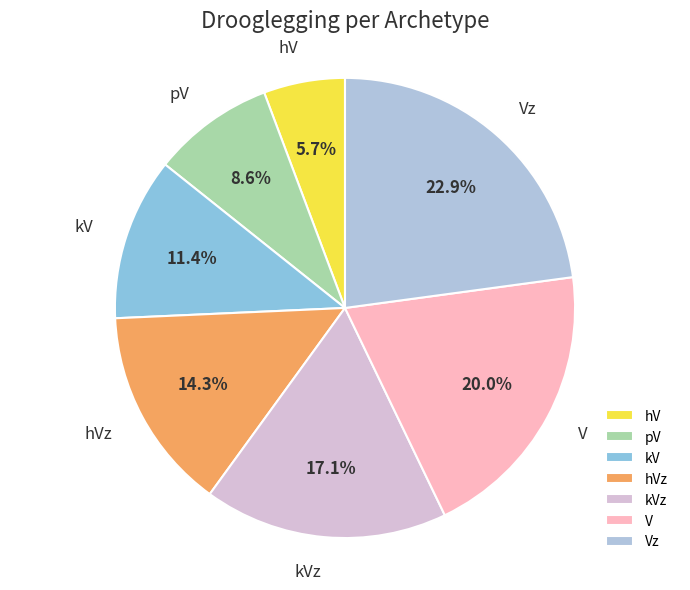

What is the total percentage of Vz and kV?

34.3%